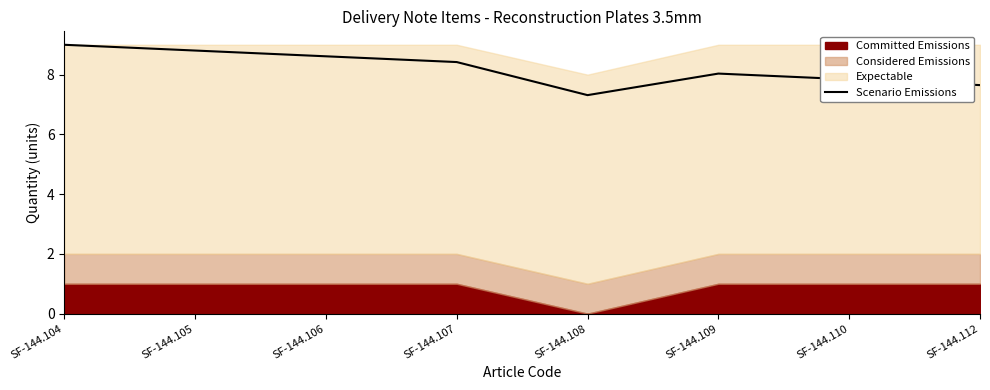

List the labels in order of Scenario Emissions value, largest first.

SF-144.104, SF-144.105, SF-144.106, SF-144.107, SF-144.109, SF-144.110, SF-144.112, SF-144.108